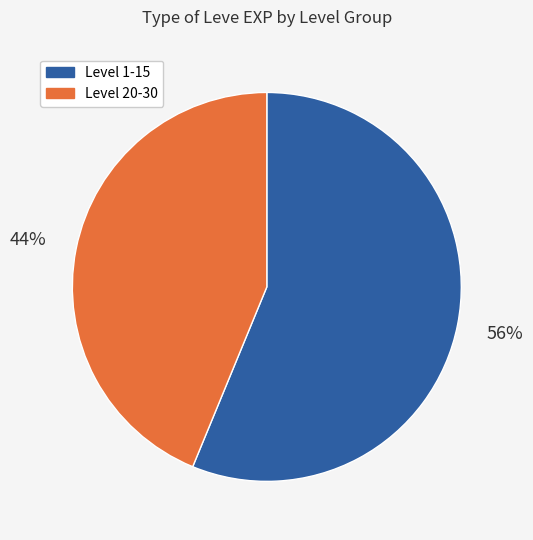

To the nearest percent, what is the difference between the largest and smallest slice percentages?

12%